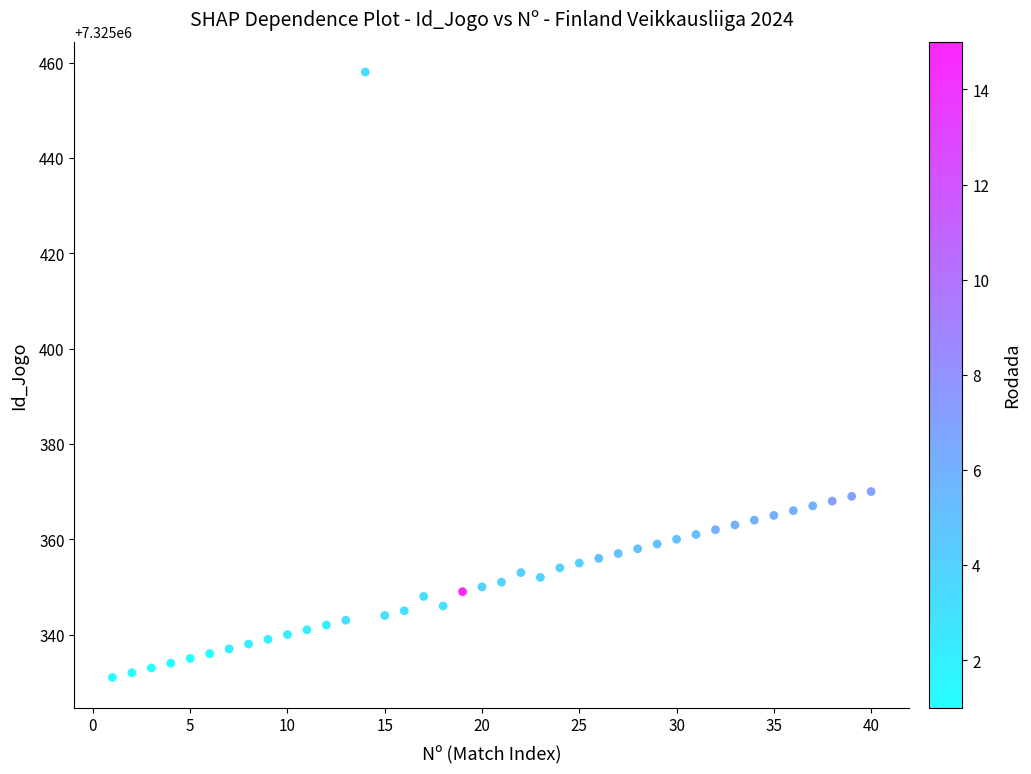

What is the range of Y values (max minus min)?

127